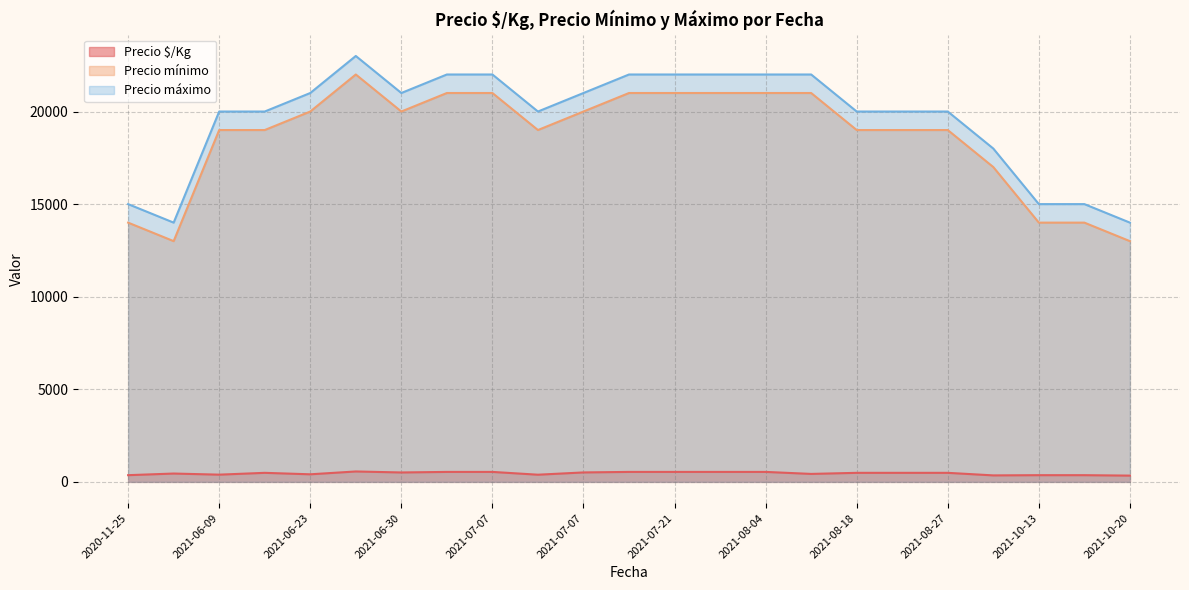

The value of Precio mínimo at 2021-08-18 is 5090. True or false?

False